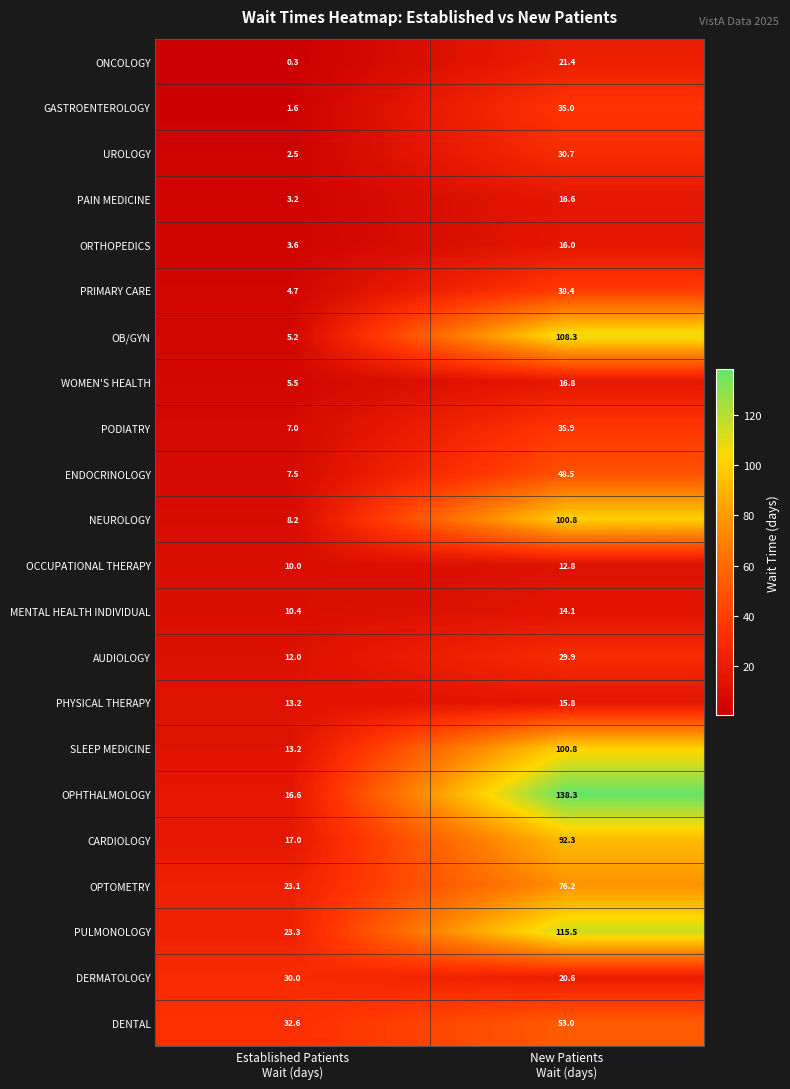

What is the maximum value shown in the chart?

138.3